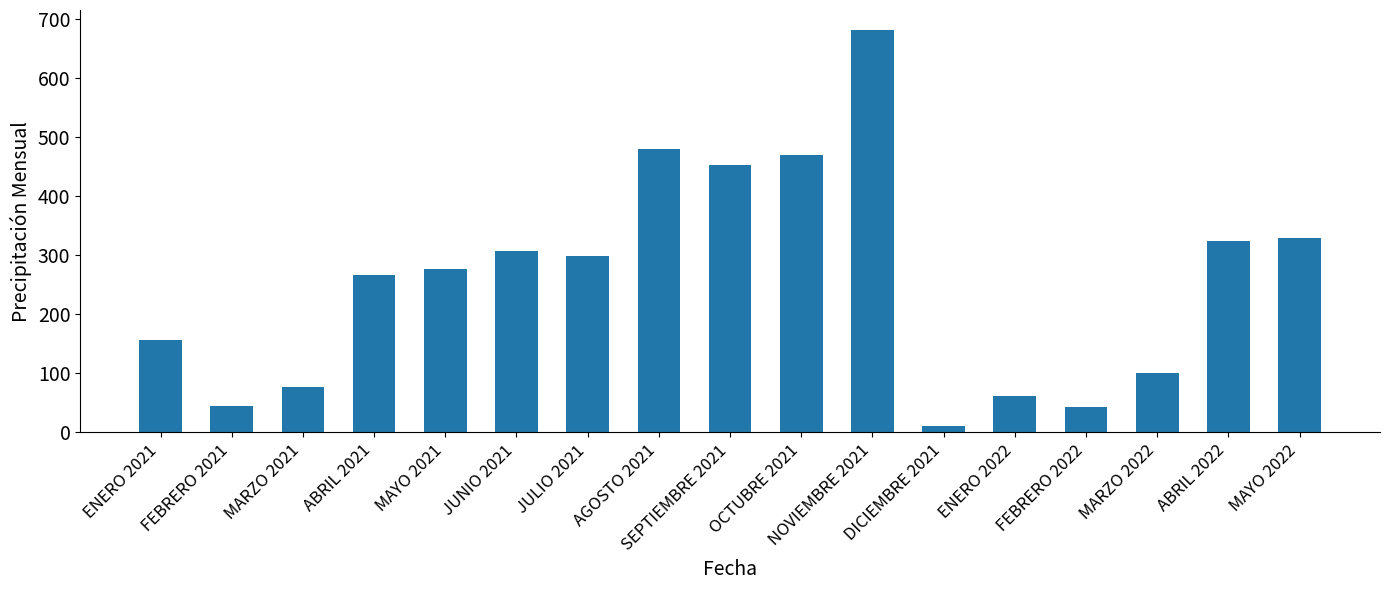

What is the label of the 15th bar from the right?

MARZO 2021